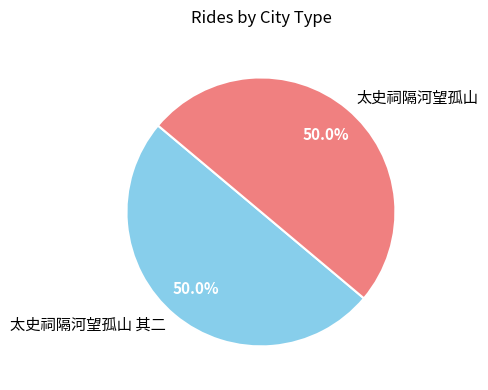

Approximately how many times larger is the value at 太史祠隔河望孤山 compared to 太史祠隔河望孤山 其二?

1.0